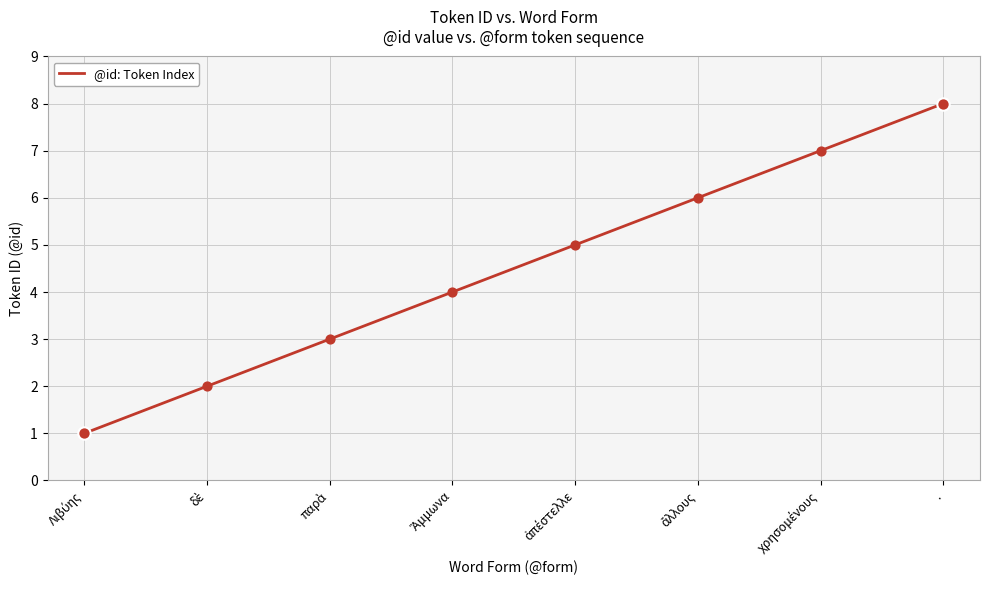

True or false: the data has more than 0 interior local peaks.

False